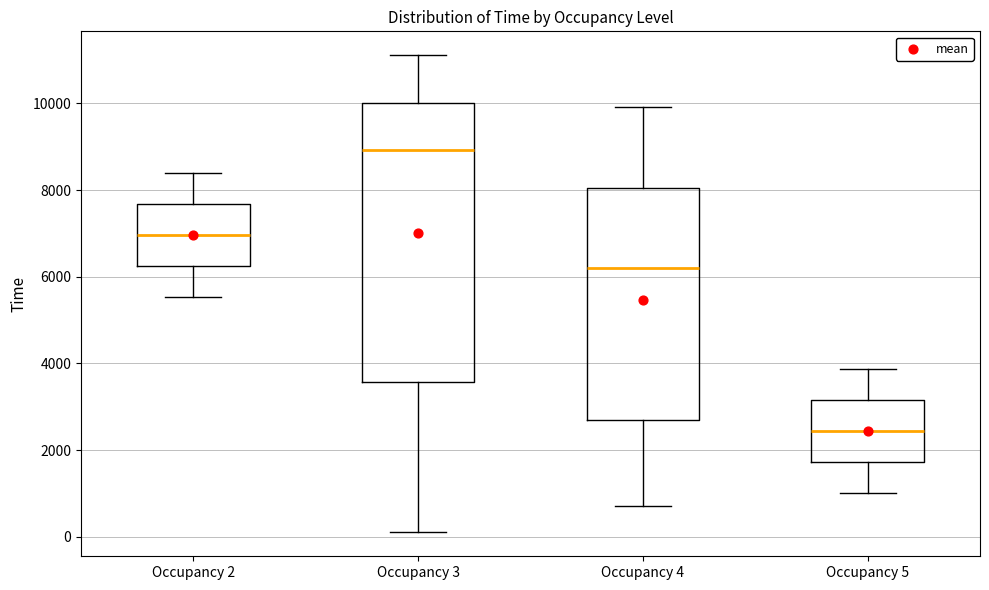

Reading left to right, transcribe this box plot: for each box, give where its median line is, the range the box spans, and where its two whiskers end, as read against the y-axis. The values are not printed on the chart, so give them approximately, as read against the axis.

Occupancy 2: median 7000, box 6200 to 7600, whiskers 5600 to 8400
Occupancy 3: median 9000, box 3600 to 10000, whiskers 200 to 11200
Occupancy 4: median 6200, box 2800 to 8000, whiskers 800 to 10000
Occupancy 5: median 2400, box 1800 to 3200, whiskers 1000 to 3800